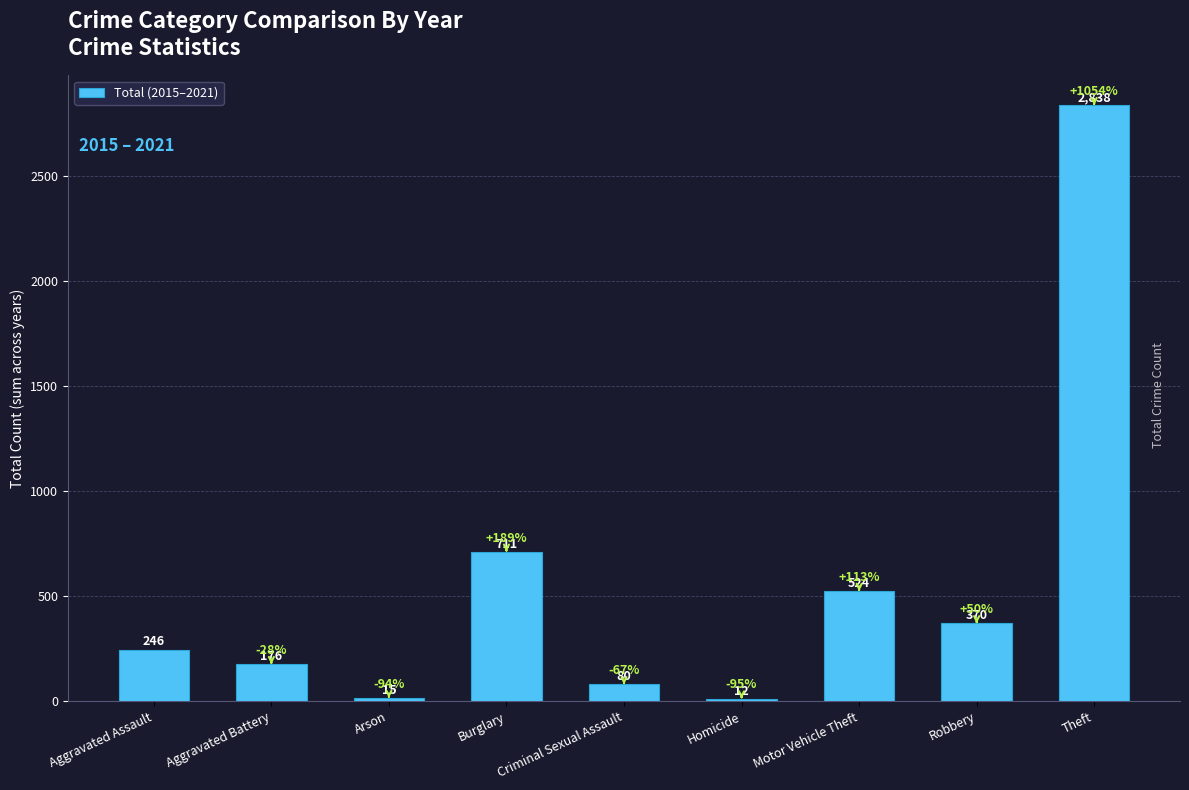

Does the chart contain stacked bars?

No